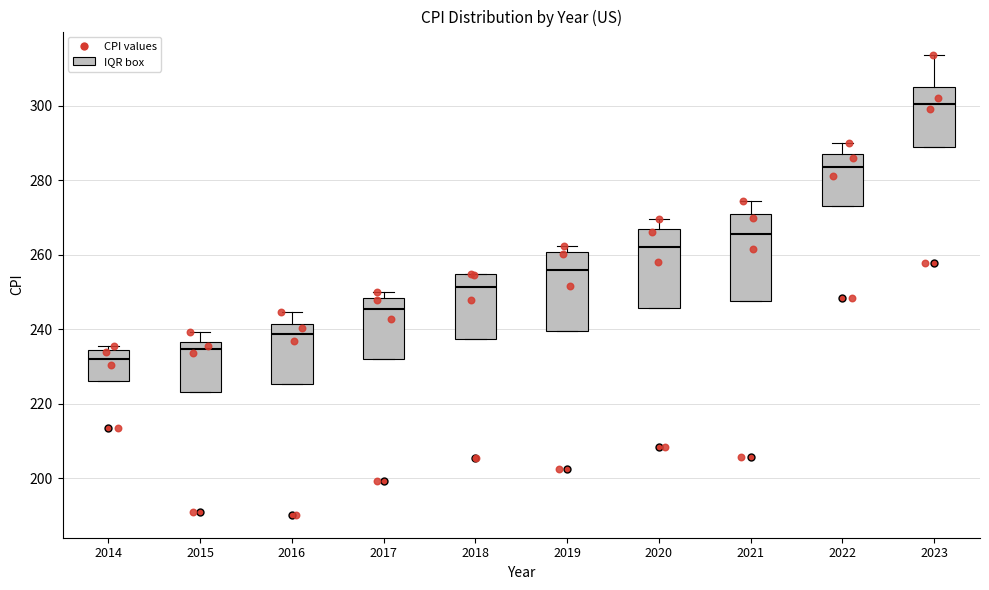

Reading left to right, transcribe this box plot: for each box, give where its median line is, the range the box spans, and where its two whiskers end, as read against the y-axis. The values are not printed on the chart, so give them approximately, as read against the axis.

2014: median 232, box 226 to 234, whiskers 226 to 236
2015: median 234, box 222 to 236, whiskers 222 to 240
2016: median 238, box 226 to 242, whiskers 226 to 244
2017: median 246, box 232 to 248, whiskers 232 to 250
2018: median 252, box 238 to 254, whiskers 238 to 254
2019: median 256, box 240 to 260, whiskers 240 to 262
2020: median 262, box 246 to 266, whiskers 246 to 270
2021: median 266, box 248 to 270, whiskers 248 to 274
2022: median 284, box 272 to 286, whiskers 272 to 290
2023: median 300, box 288 to 304, whiskers 288 to 314